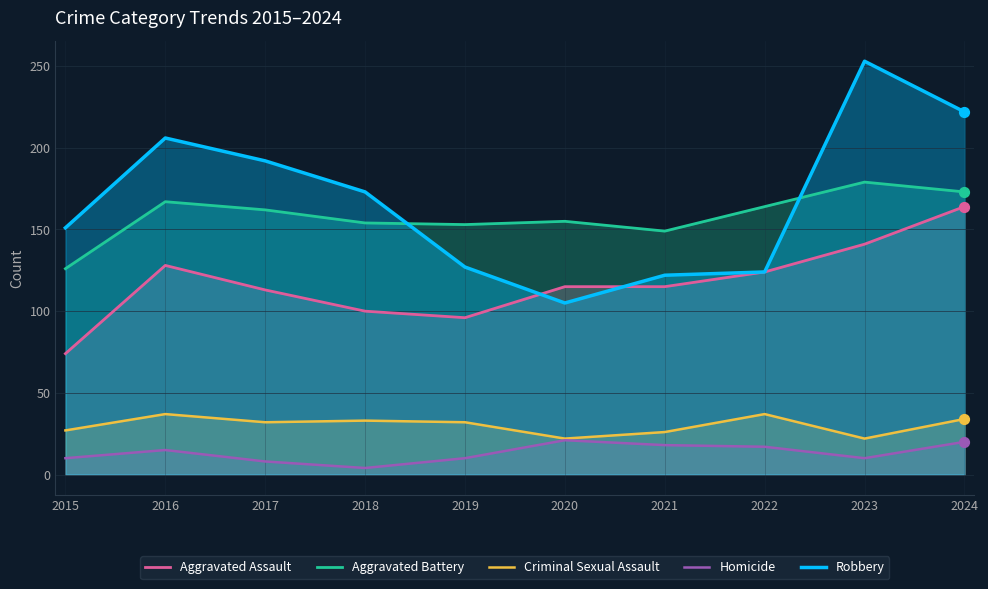

Which series contains the highest Y value?

Robbery